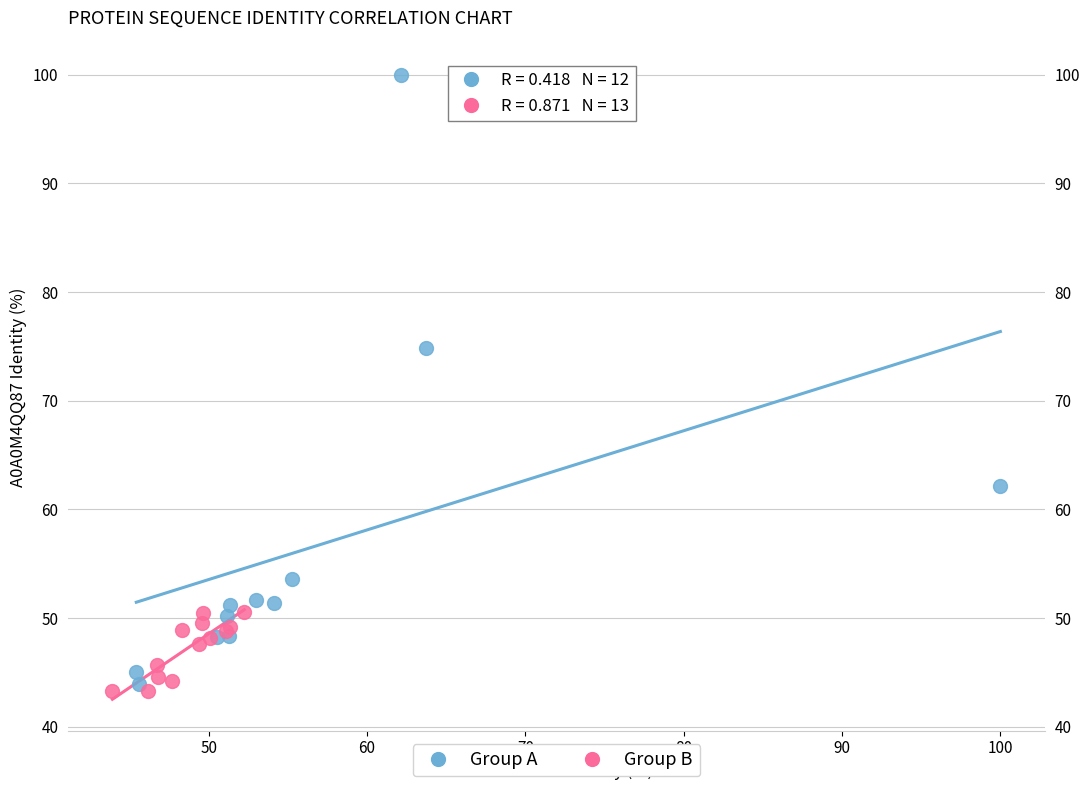

Which series has the largest Y range (max minus min)?

Group A